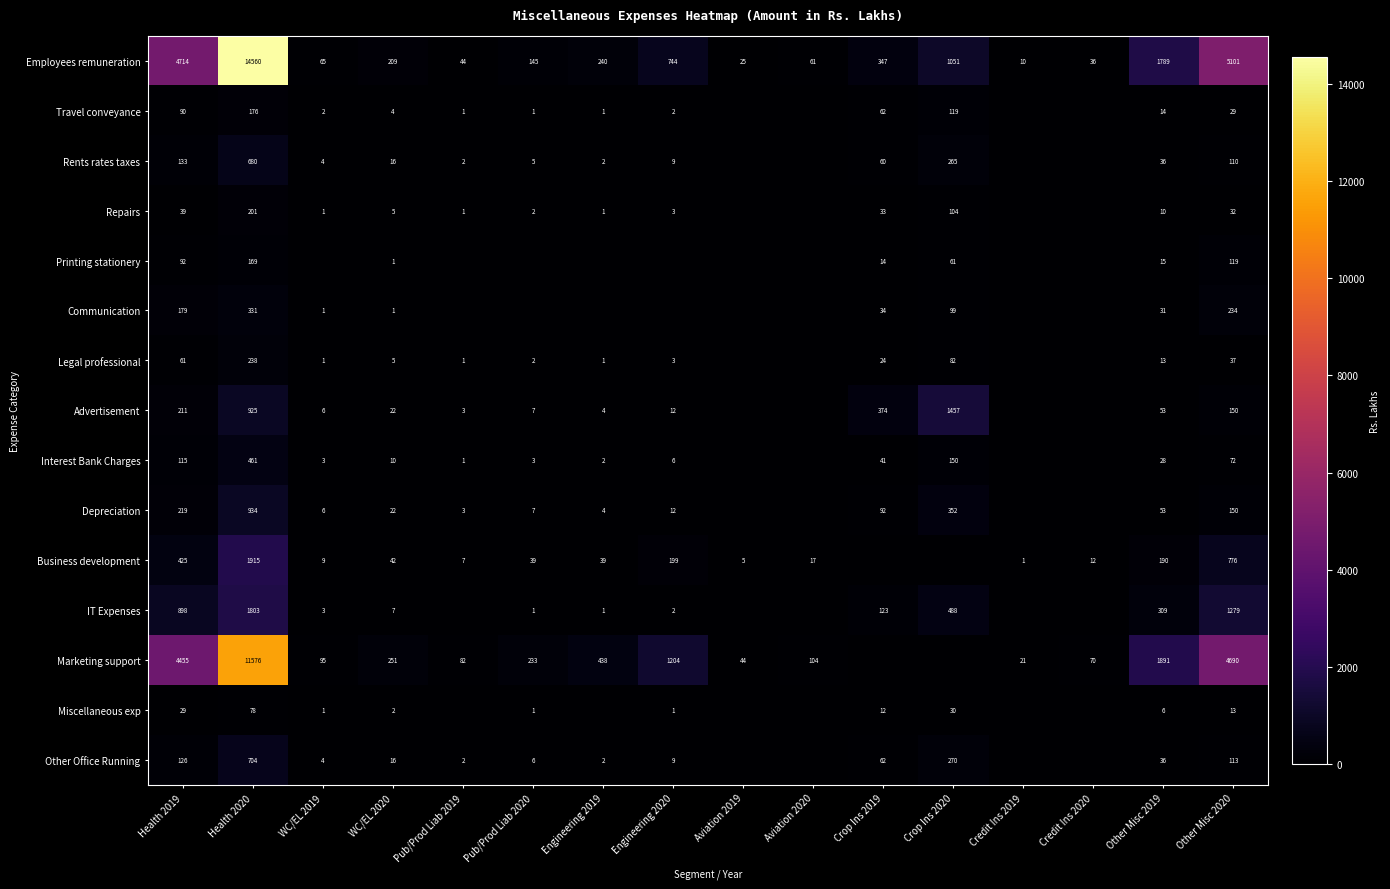

What is the approximate value of Employees remuneration at Other Misc 2019?

1789